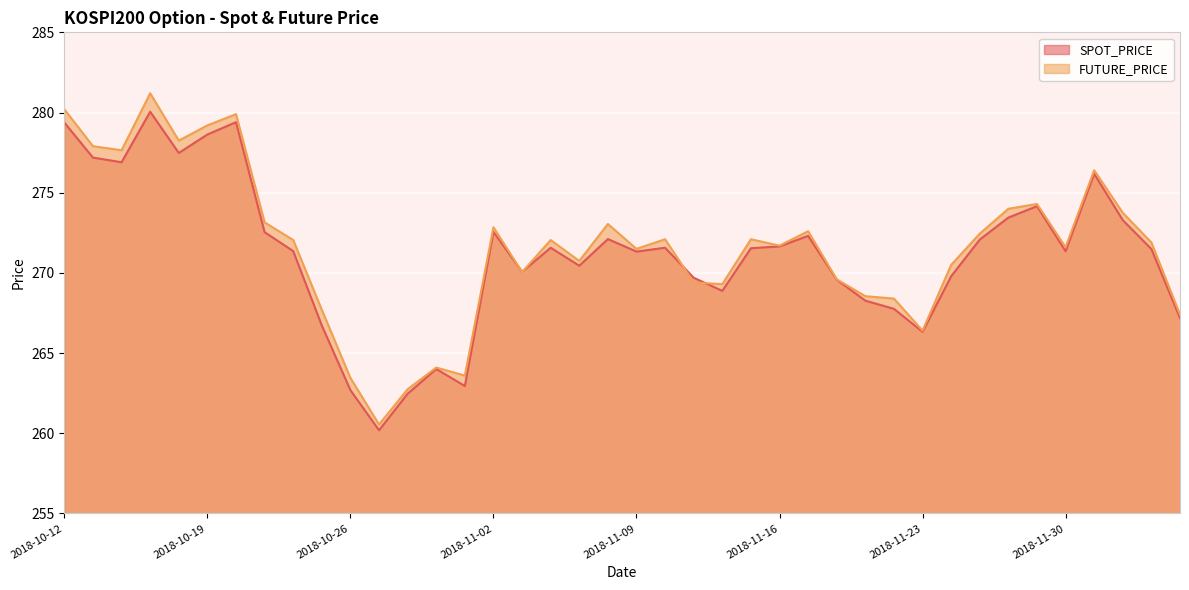

At which label is SPOT_PRICE closest to 270?

2018-11-05